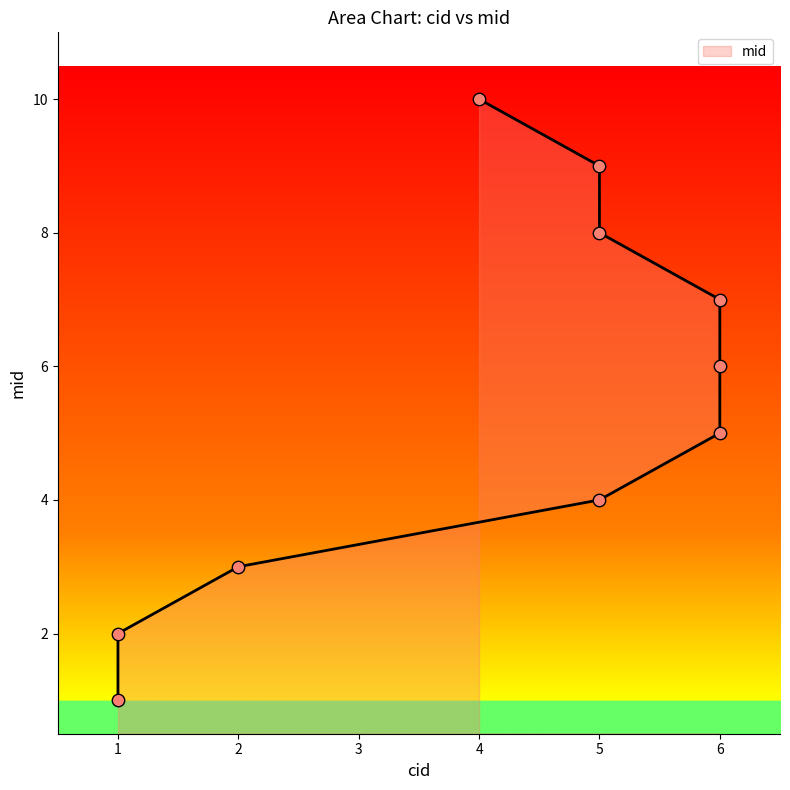

Which has a higher value, 6 or 1?

6